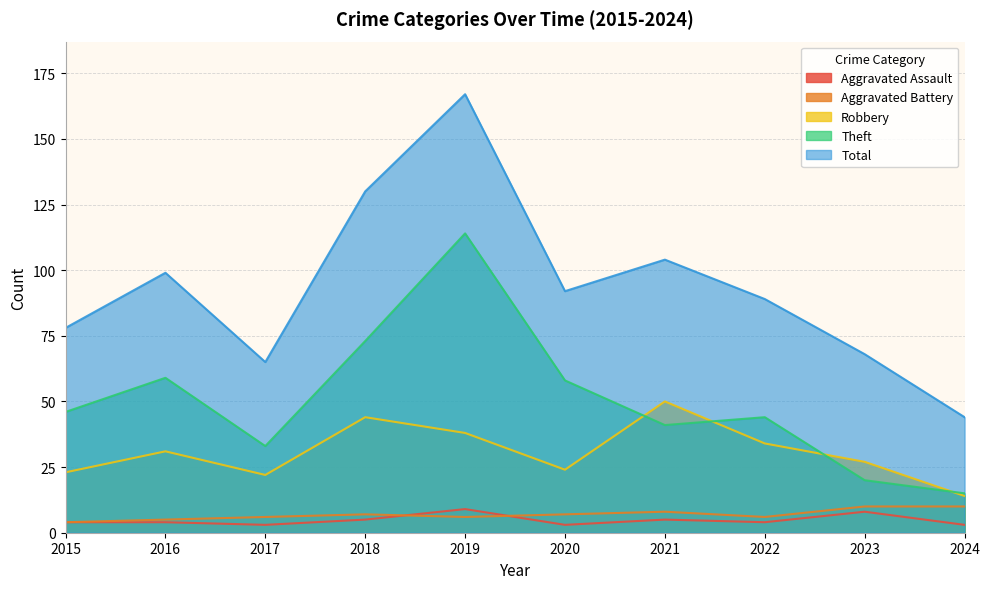

List the labels in order of Total value, largest first.

2019, 2018, 2021, 2016, 2020, 2022, 2015, 2023, 2017, 2024